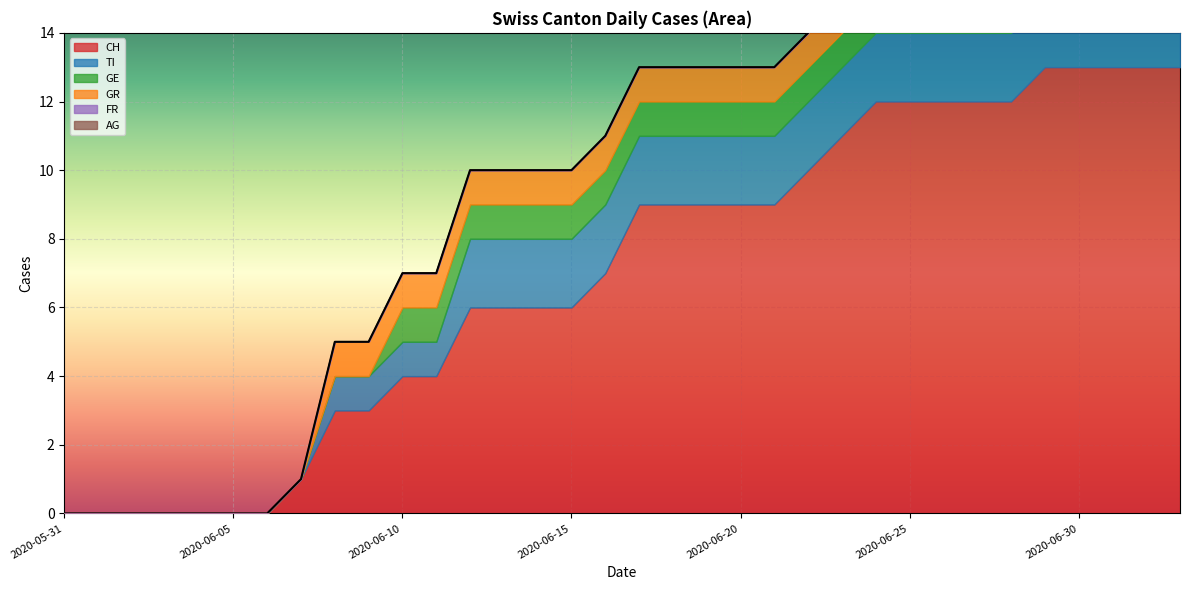

True or false: FR and GR intersect in this chart.

False